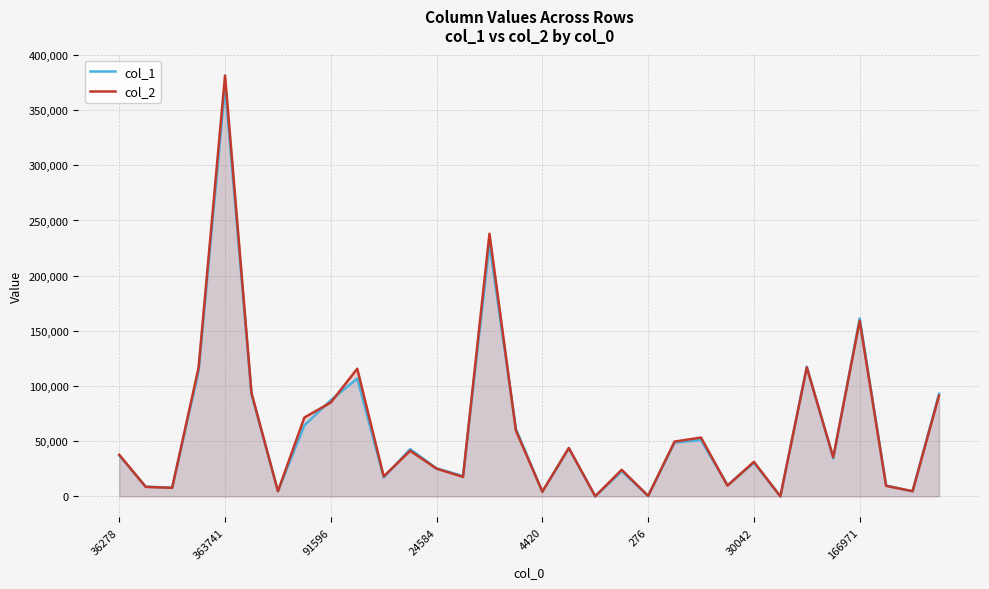

What is the difference between the highest and lowest values at 4420?

29